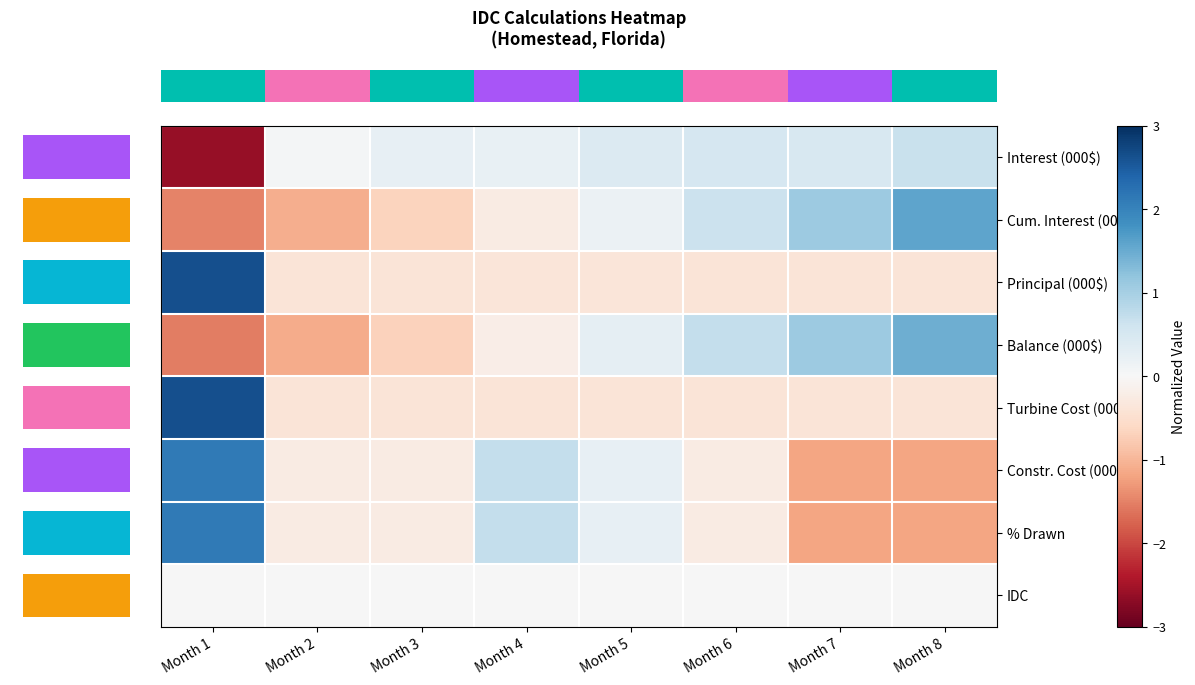

Reading right to left, extract all data points from this chart.

row_0: Month 8=0.7	Month 7=0.5	Month 6=0.5	Month 5=0.4	Month 4=0.2	Month 3=0.2	Month 2=0.1	Month 1=-2.6
row_1: Month 8=1.6	Month 7=1.1	Month 6=0.6	Month 5=0.2	Month 4=-0.3	Month 3=-0.7	Month 2=-1.1	Month 1=-1.5
row_2: Month 8=-0.4	Month 7=-0.4	Month 6=-0.4	Month 5=-0.4	Month 4=-0.4	Month 3=-0.4	Month 2=-0.4	Month 1=2.6
row_3: Month 8=1.5	Month 7=1.1	Month 6=0.7	Month 5=0.3	Month 4=-0.2	Month 3=-0.7	Month 2=-1.1	Month 1=-1.5
row_4: Month 8=-0.4	Month 7=-0.4	Month 6=-0.4	Month 5=-0.4	Month 4=-0.4	Month 3=-0.4	Month 2=-0.4	Month 1=2.6
row_5: Month 8=-1.2	Month 7=-1.2	Month 6=-0.2	Month 5=0.2	Month 4=0.7	Month 3=-0.2	Month 2=-0.2	Month 1=2.1
row_6: Month 8=-1.2	Month 7=-1.2	Month 6=-0.2	Month 5=0.2	Month 4=0.7	Month 3=-0.2	Month 2=-0.2	Month 1=2.1
row_7: Month 8=0.0	Month 7=0.0	Month 6=0.0	Month 5=0.0	Month 4=0.0	Month 3=0.0	Month 2=0.0	Month 1=0.0